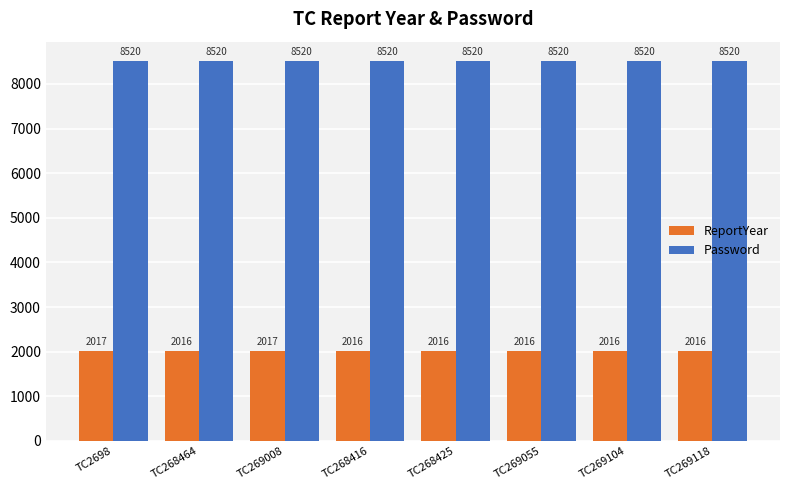

What position from the right is TC269008?

6